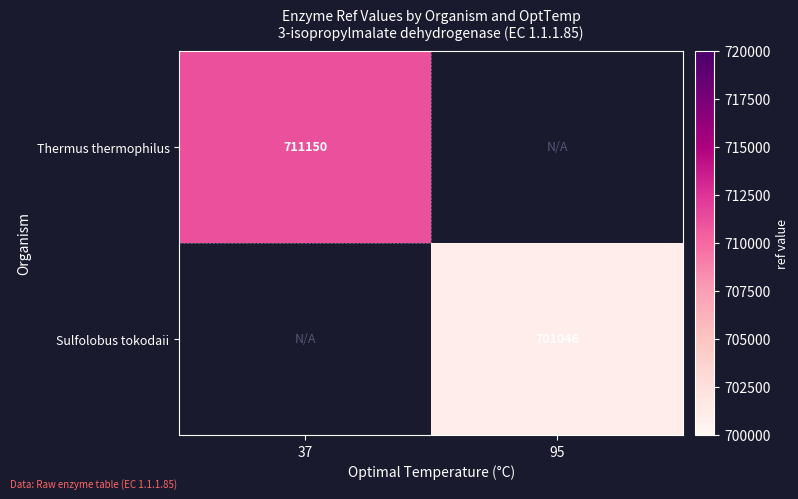

True or false: Thermus thermophilus has a value of 711150 at 37.

True